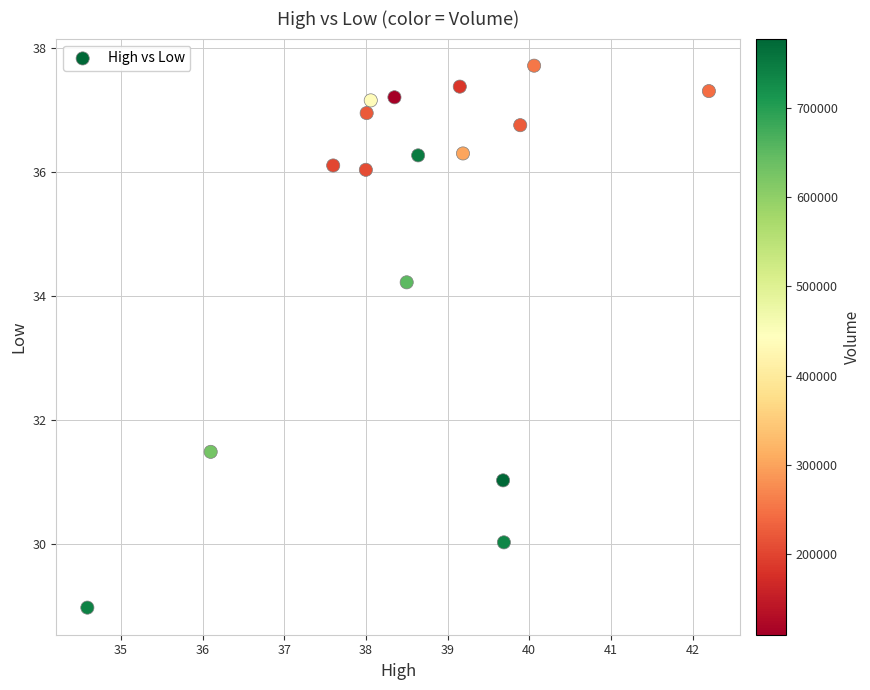

What is the range of Y values (max minus min)?

8.7